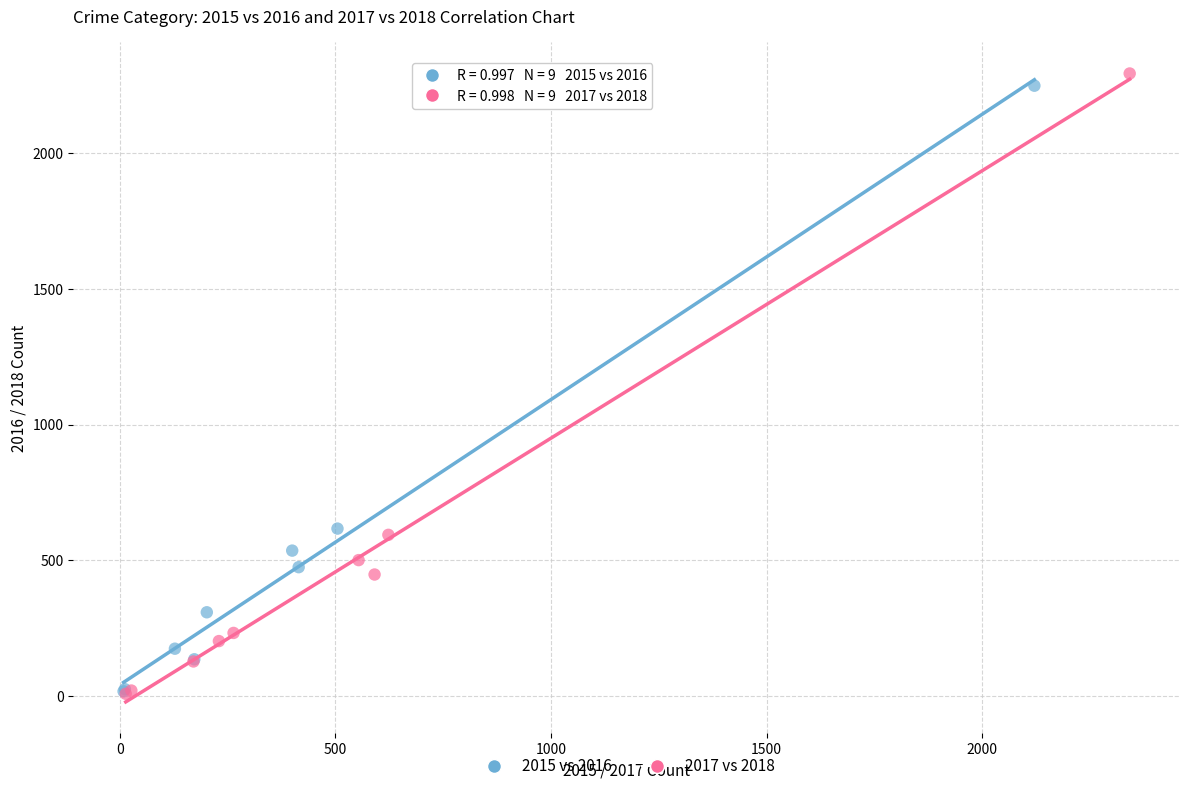

Which series reaches the maximum Y coordinate?

2017 vs 2018